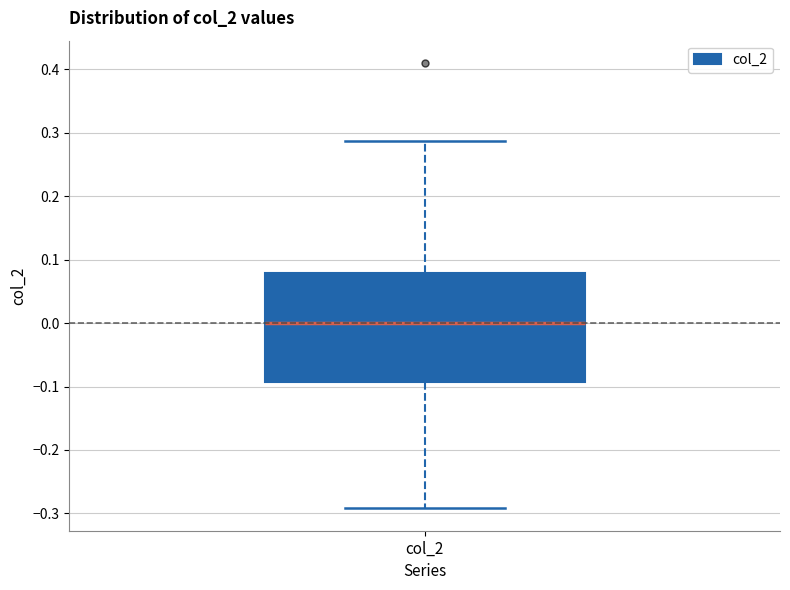

Read this box plot against the y-axis: the position of the median line, the range covered by the box, and the ends of both whiskers. The values are not printed on the chart, so give them approximately, as read against the axis.

median 0.00, box -0.09 to 0.08, whiskers -0.29 to 0.29